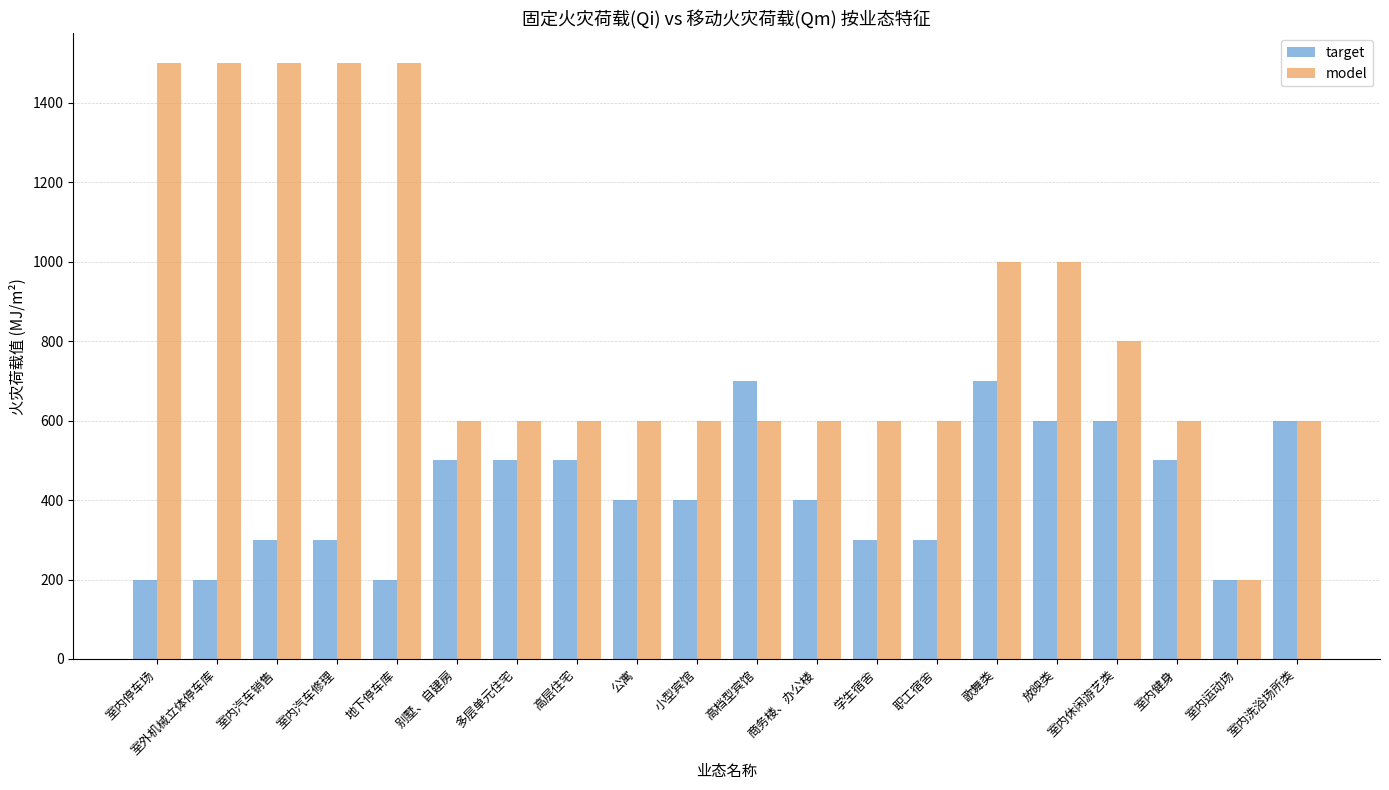

Does the chart contain any negative values?

No